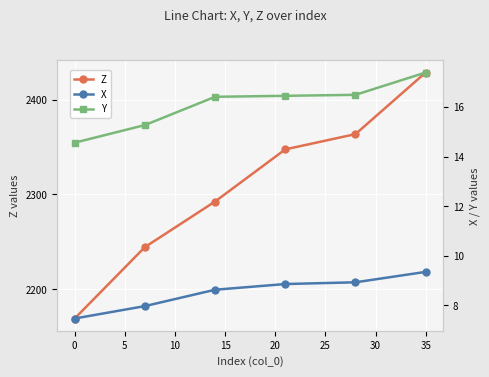

What is the lowest value of the X series?

7.5